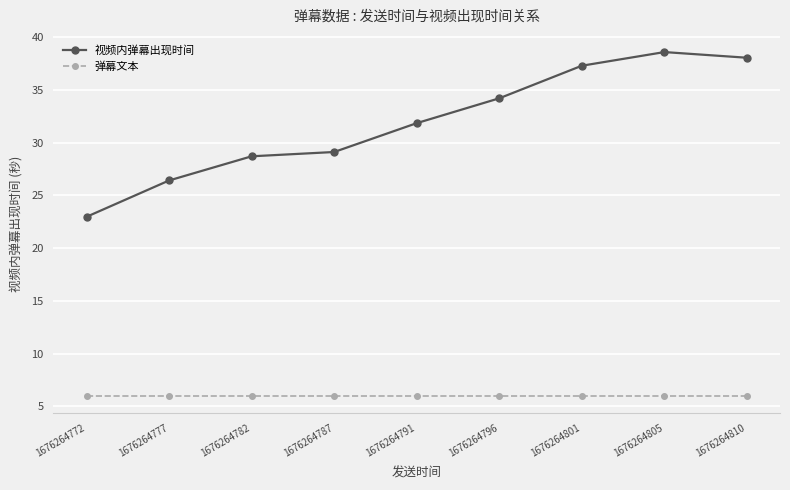

Which series has the largest range (max minus min)?

视频内弹幕出现时间